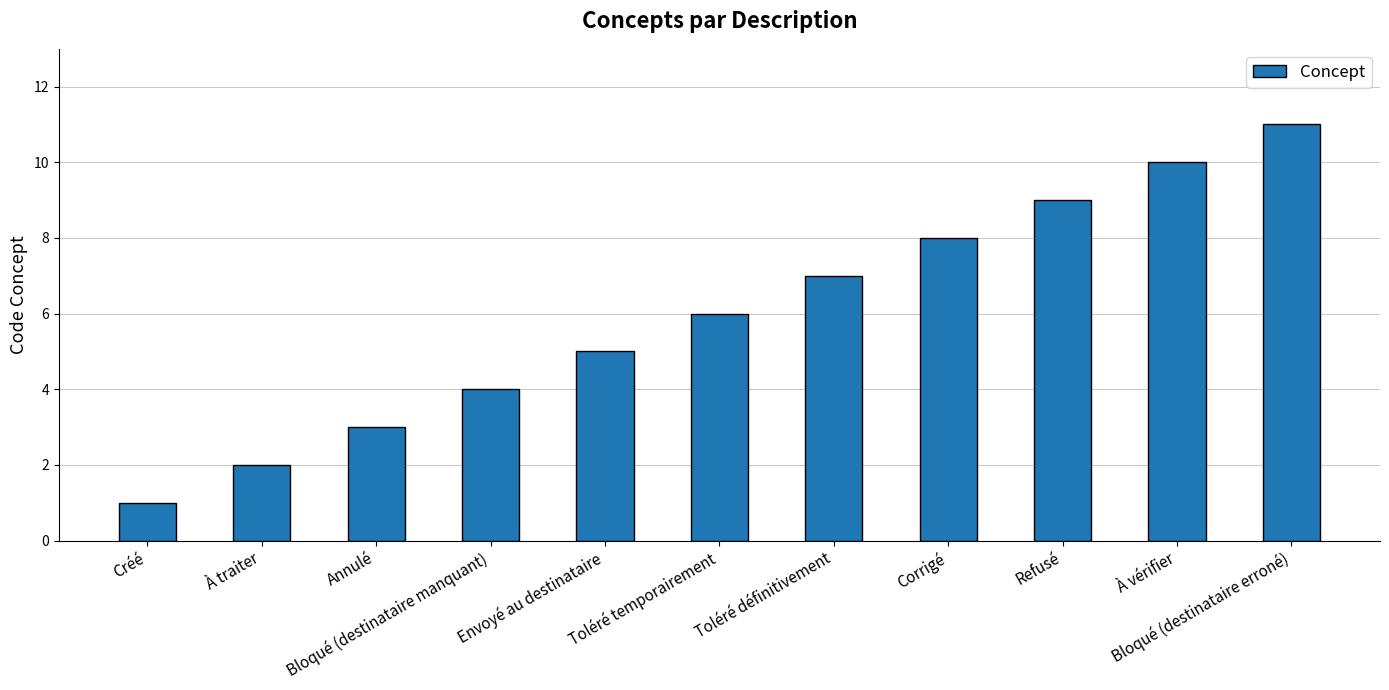

Approximately how many times larger is the value at Annulé compared to Refusé?

0.3